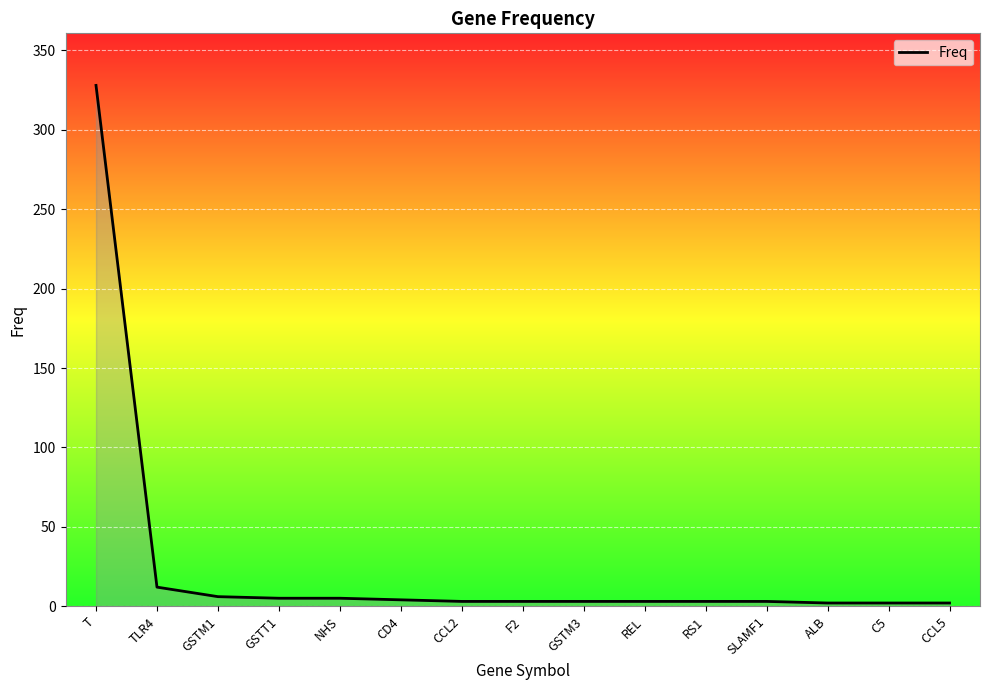

Which category has the highest value across all series?

T